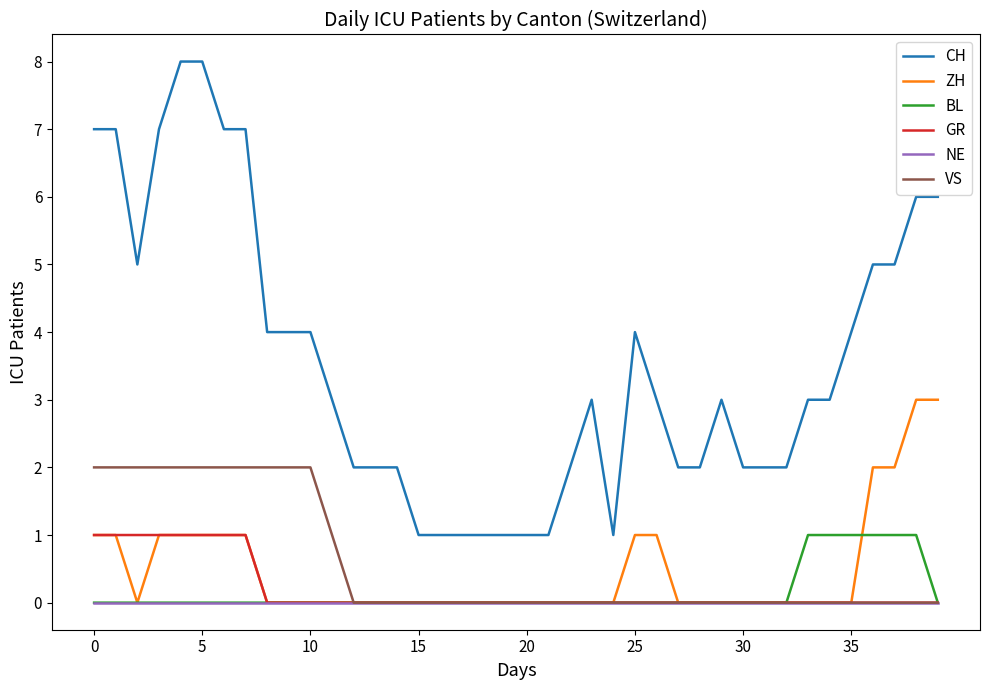

What is the maximum value shown in the chart?

8